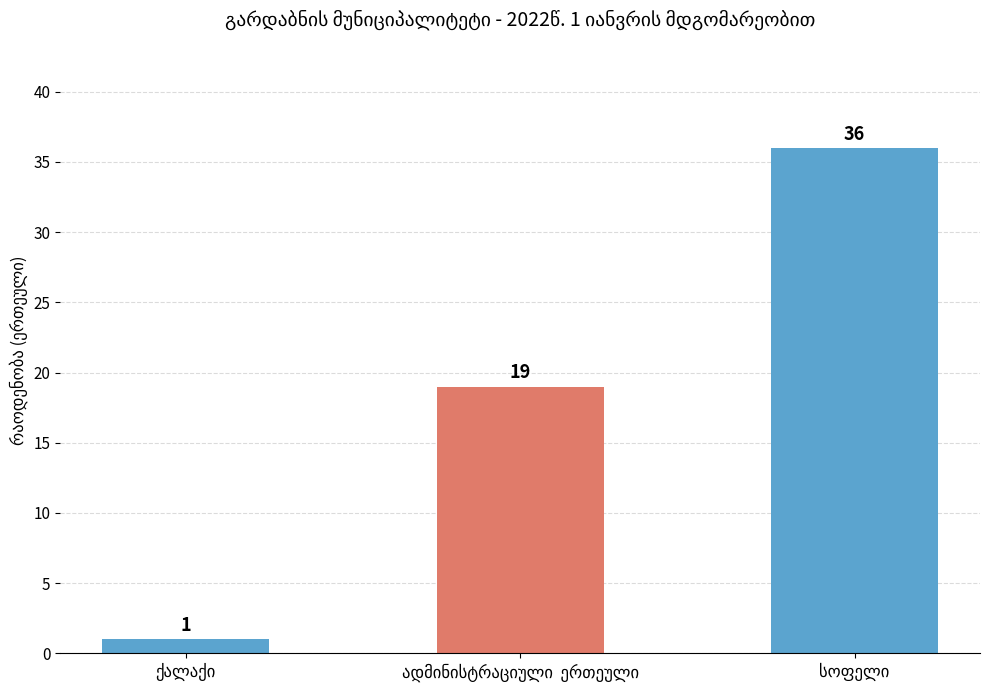

What is the value of the 1st bar from the left?

1